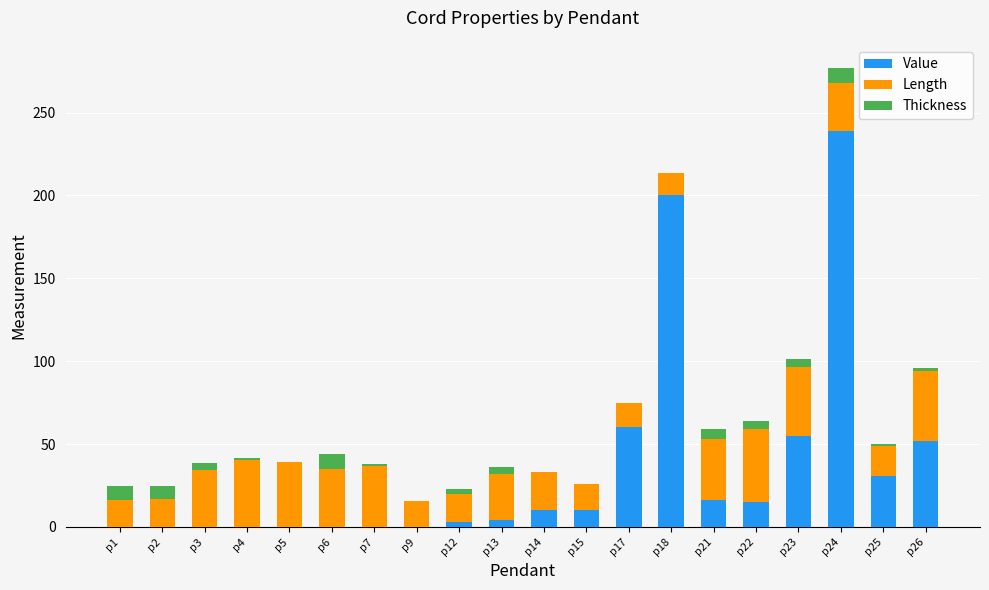

What is the highest value of the Value series?

239.0